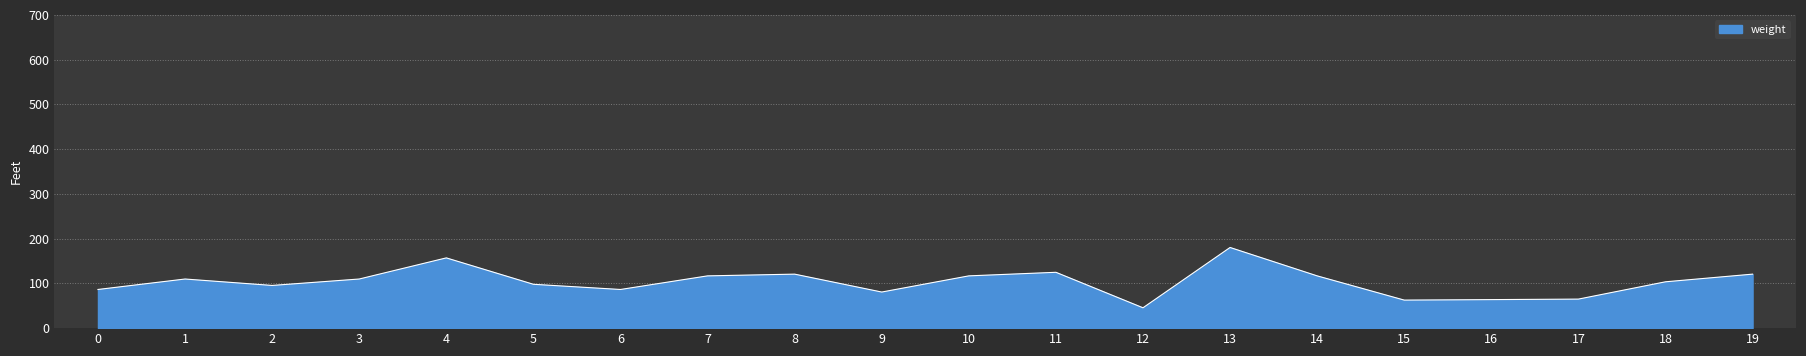

What is the sum of all values?

2060.5